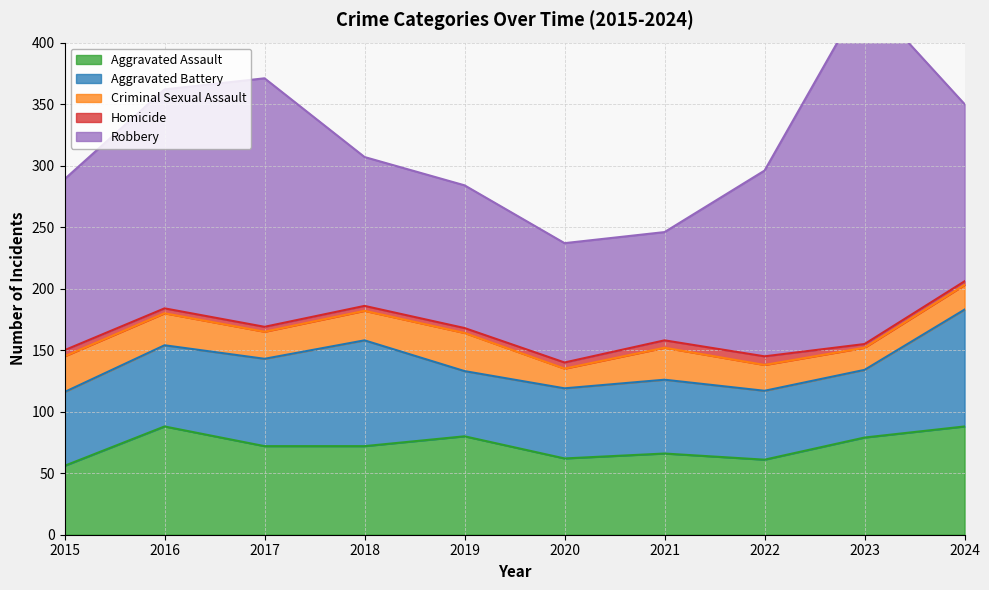

What is the value of the Criminal Sexual Assault point at the 5th from the left?

31